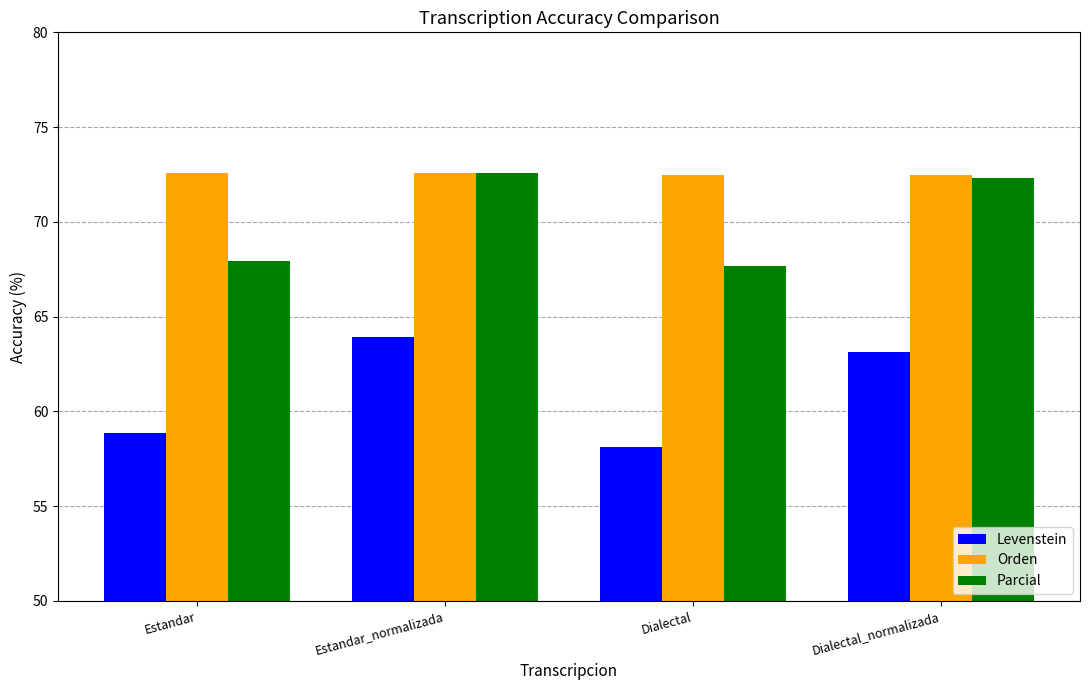

What is the greatest value displayed?

72.6